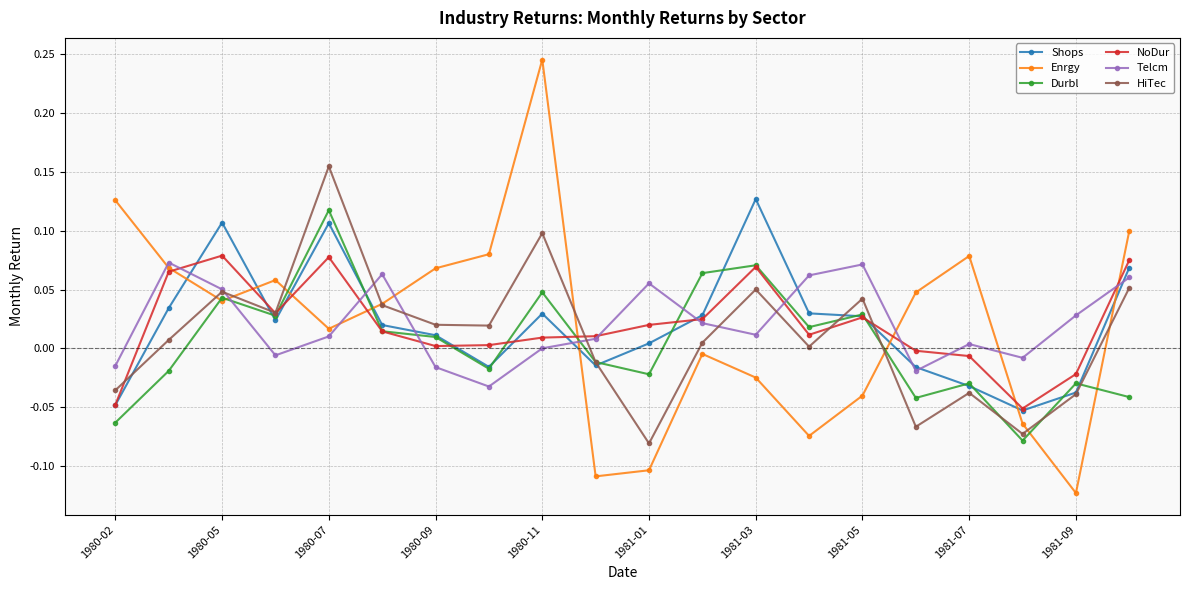

Which series has the widest spread of values?

Enrgy